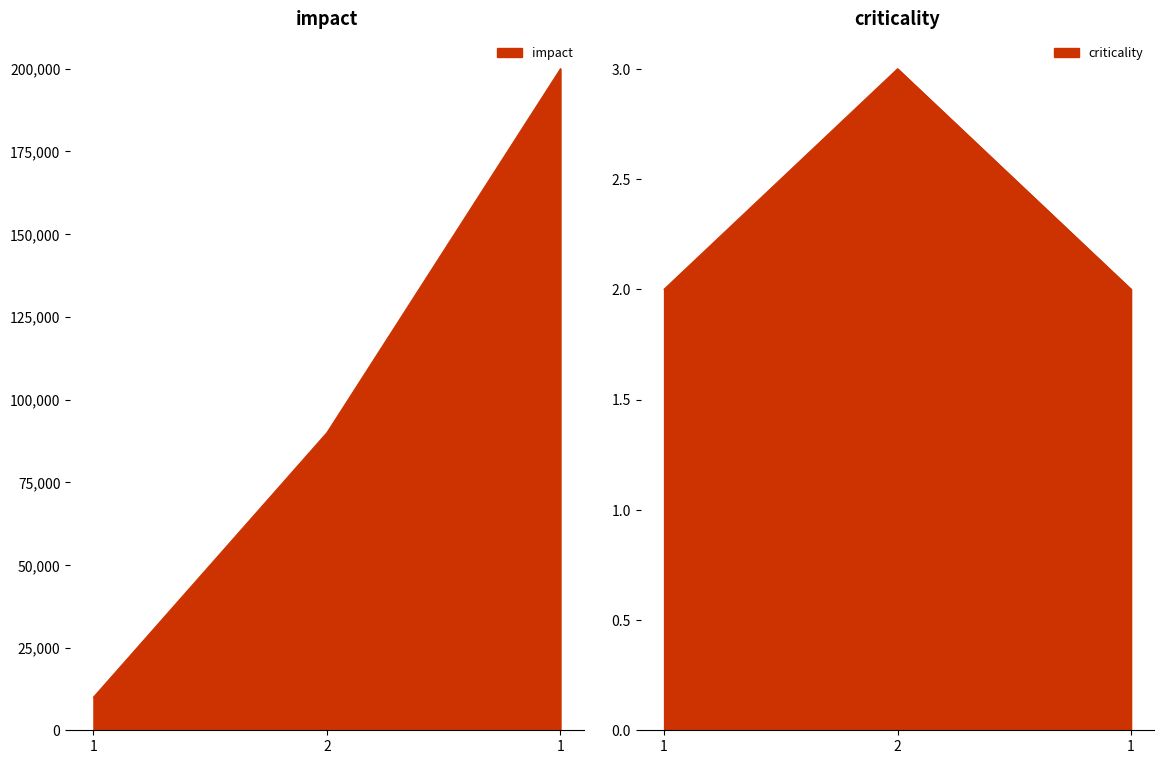

What is the smallest value displayed?

2